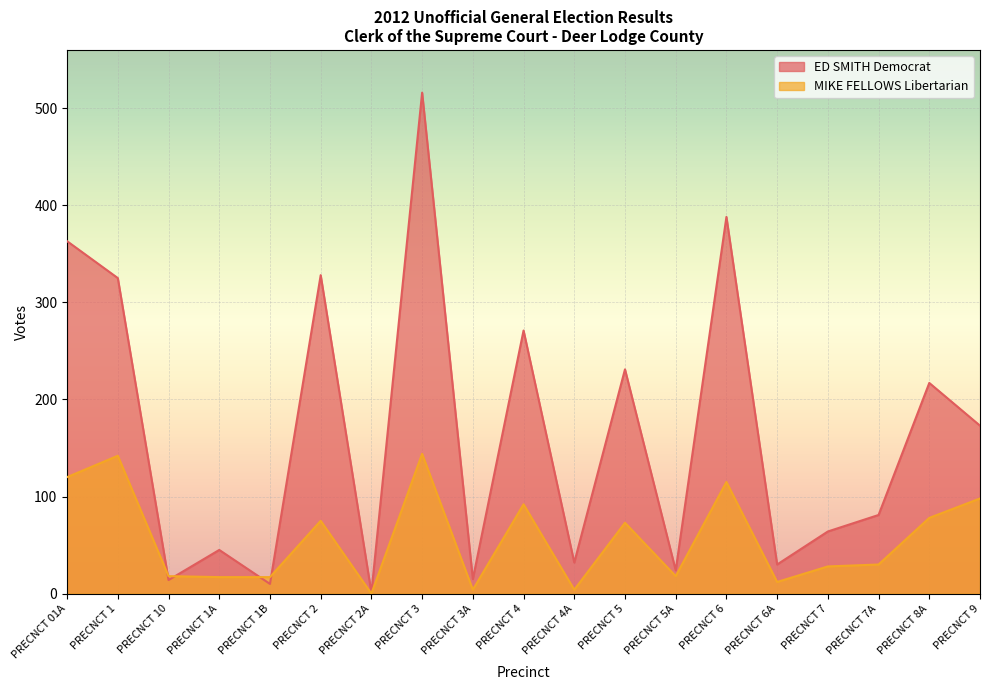

What is the label of the 5th point from the right?

PRECNCT 6A